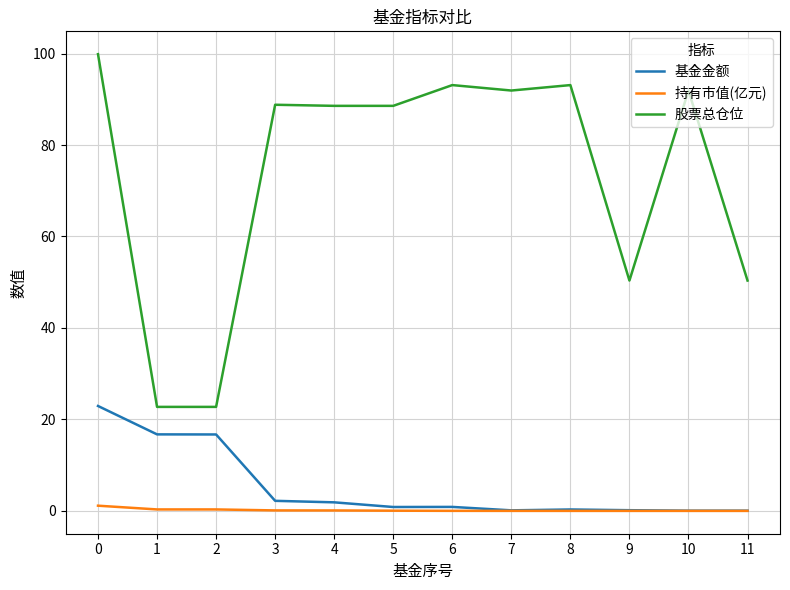

How many lines are shown in the chart?

3